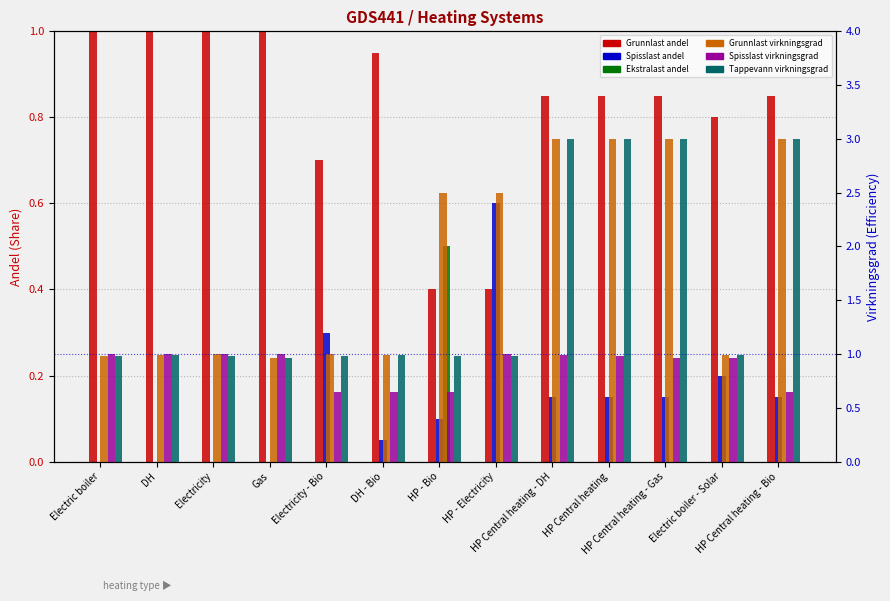

What is the total value across all series at HP - Bio?

5.1